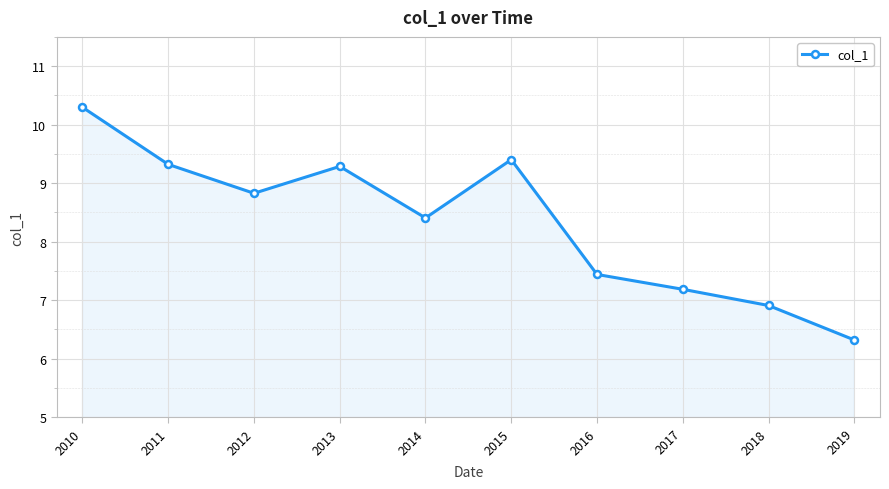

What is the value of the 1st point from the left?

10.3